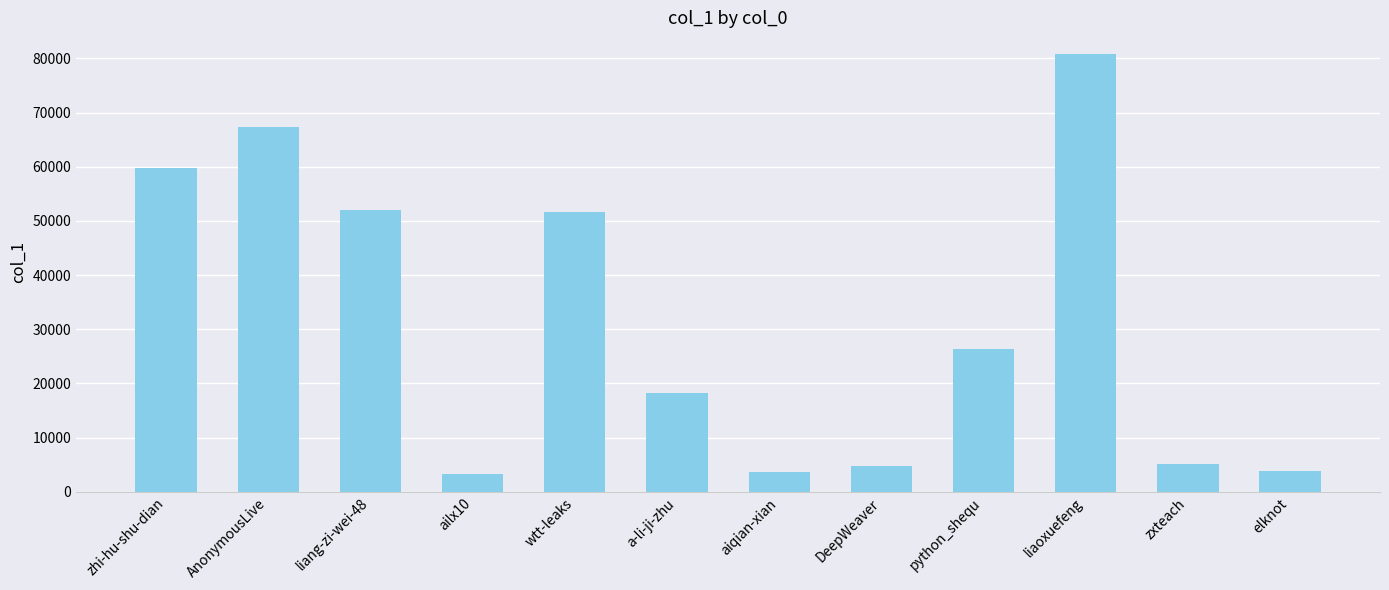

What is the approximate value at zxteach, to the nearest 50?

5200